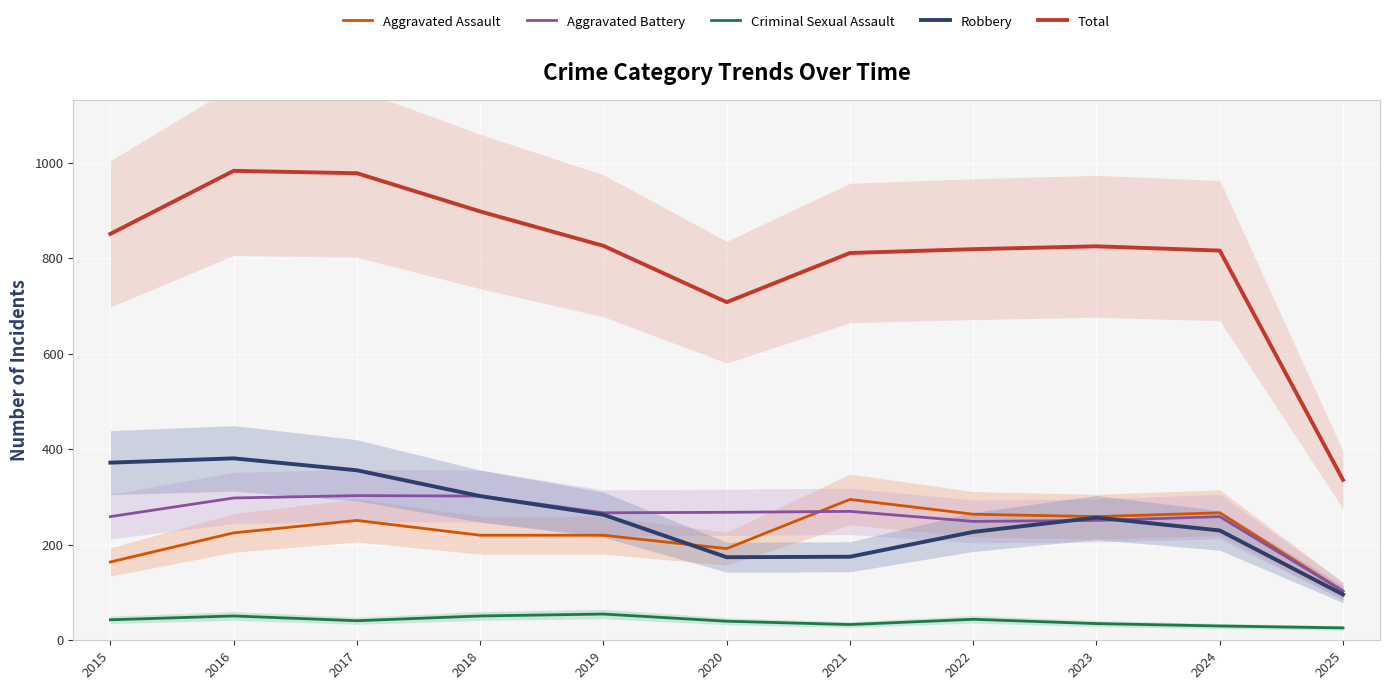

What is the total value across all series at 2020?

1382